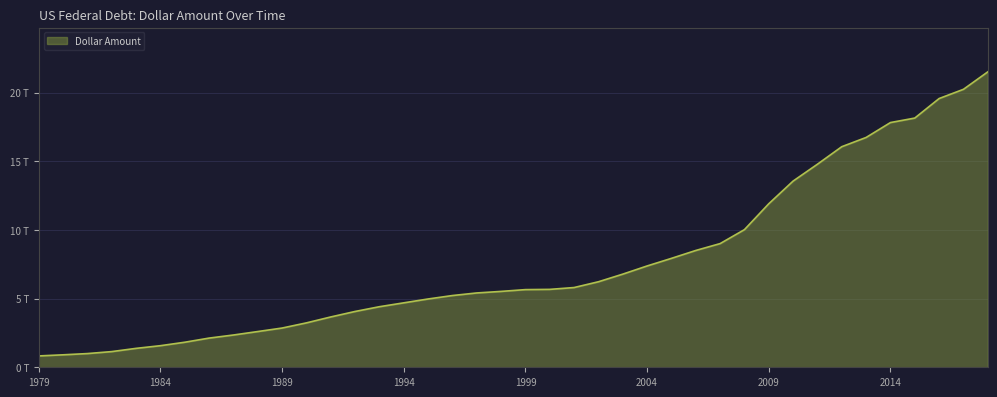

What is the value of the 26th point from the left?

7.4